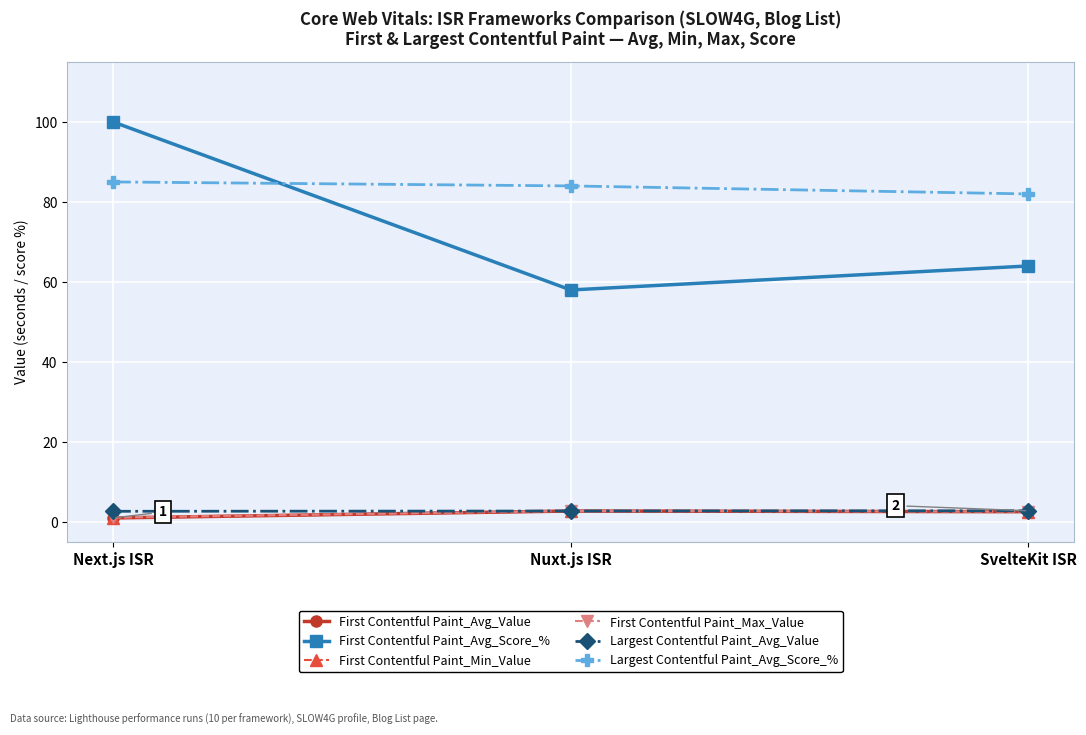

True or false: First Contentful Paint_Avg_Score_% has a value of 169.5 at Next.js ISR.

False